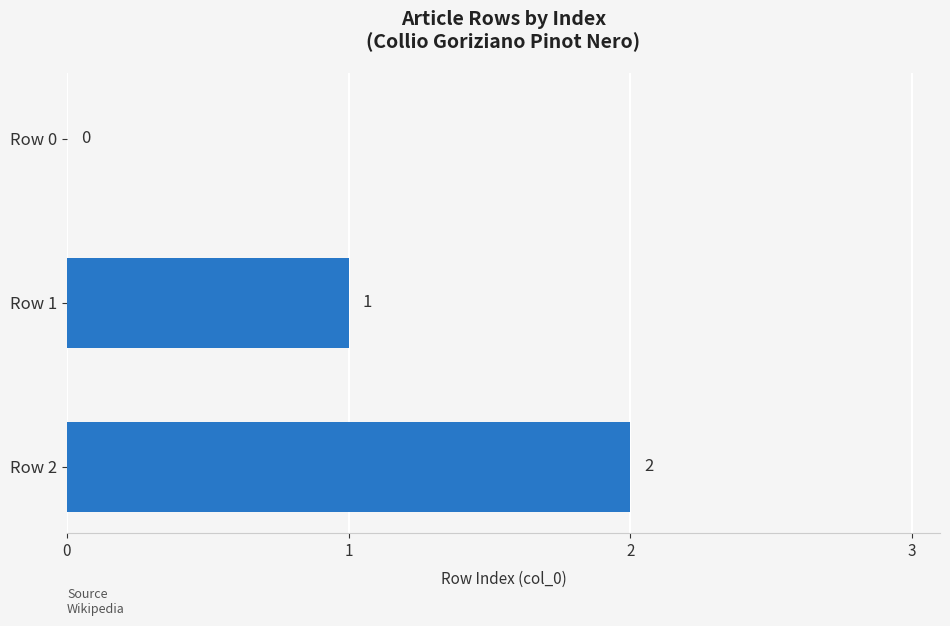

How many categories are shown in the chart?

3